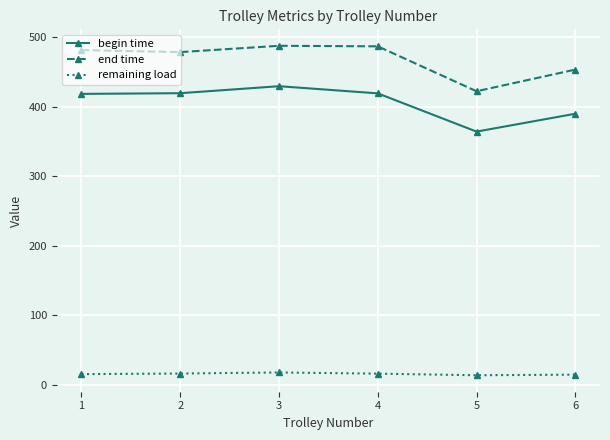

At 4, list the series in order from smallest to largest.

remaining load, begin time, end time